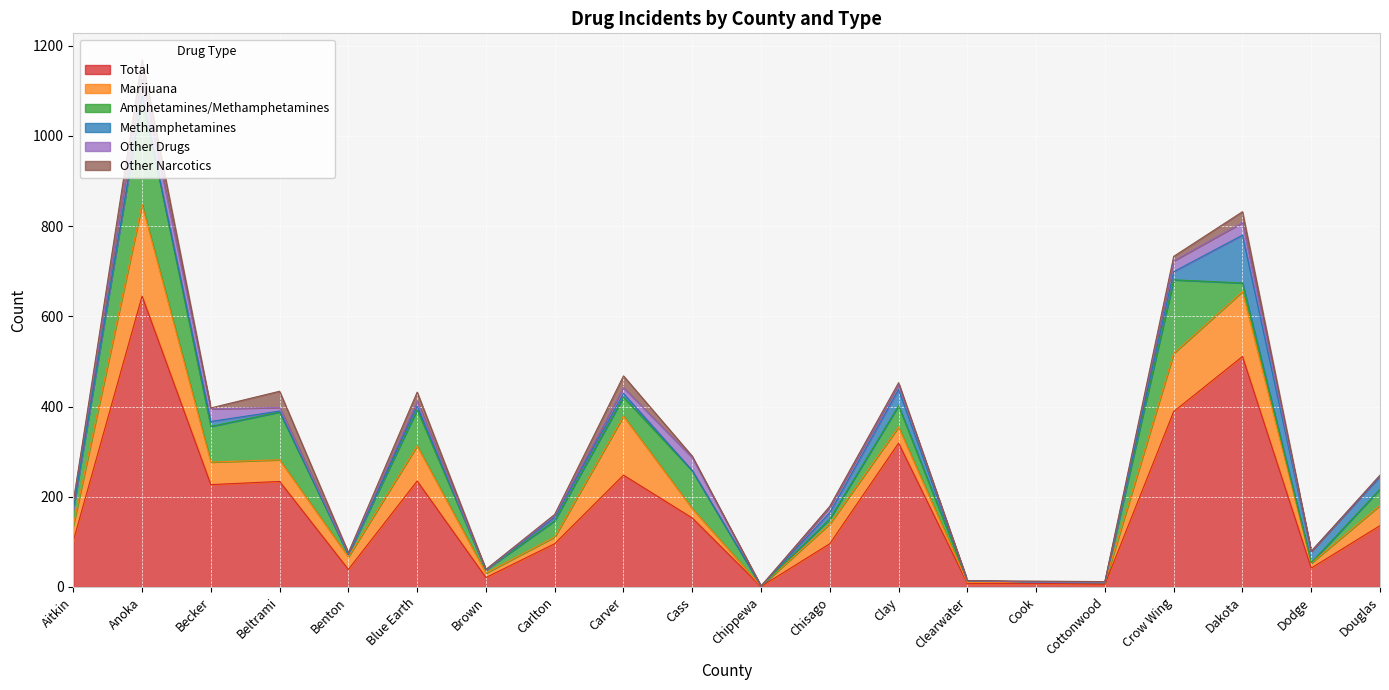

Reading left to right, what are all the values shown in this chart?

Total: 102	645	227	234	39	235	21	96	248	153	1	96	319	8	8	6	389	511	42	136
Marijuana: 34	203	50	48	28	78	10	15	131	21	1	44	36	2	3	4	129	144	11	45
Amphetamines/Methamphetamines: 37	241	79	106	5	80	7	36	42	84	0	11	47	4	0	1	163	19	1	36
Methamphetamines: 0	0	11	2	0	8	0	8	8	0	0	14	36	0	0	0	18	106	25	28
Other Drugs: 15	39	28	8	3	11	0	3	13	29	0	12	11	0	0	0	24	28	0	2
Other Narcotics: 0	41	2	36	1	20	1	3	26	3	0	2	4	0	2	1	10	24	0	1